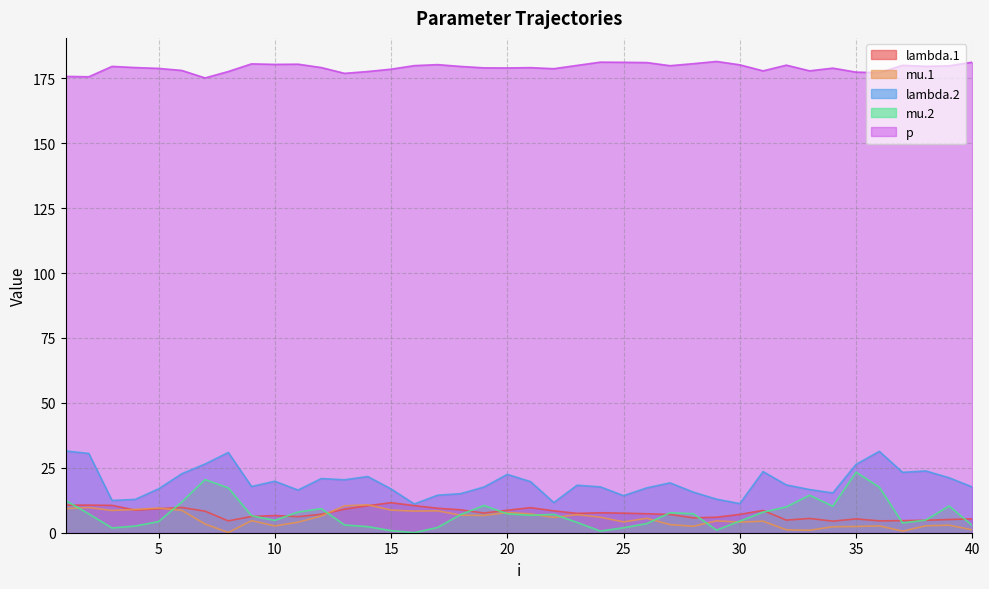

What is the average value of the mu.2 series?

7.2